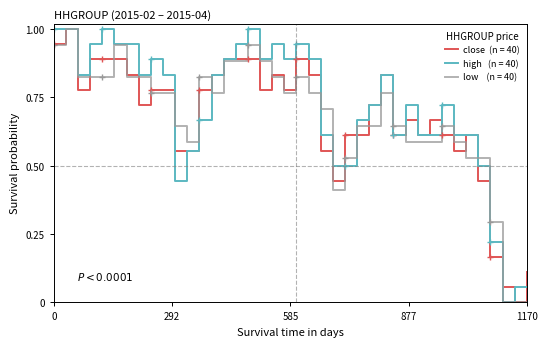

What is the maximum value shown in the chart?

1.0